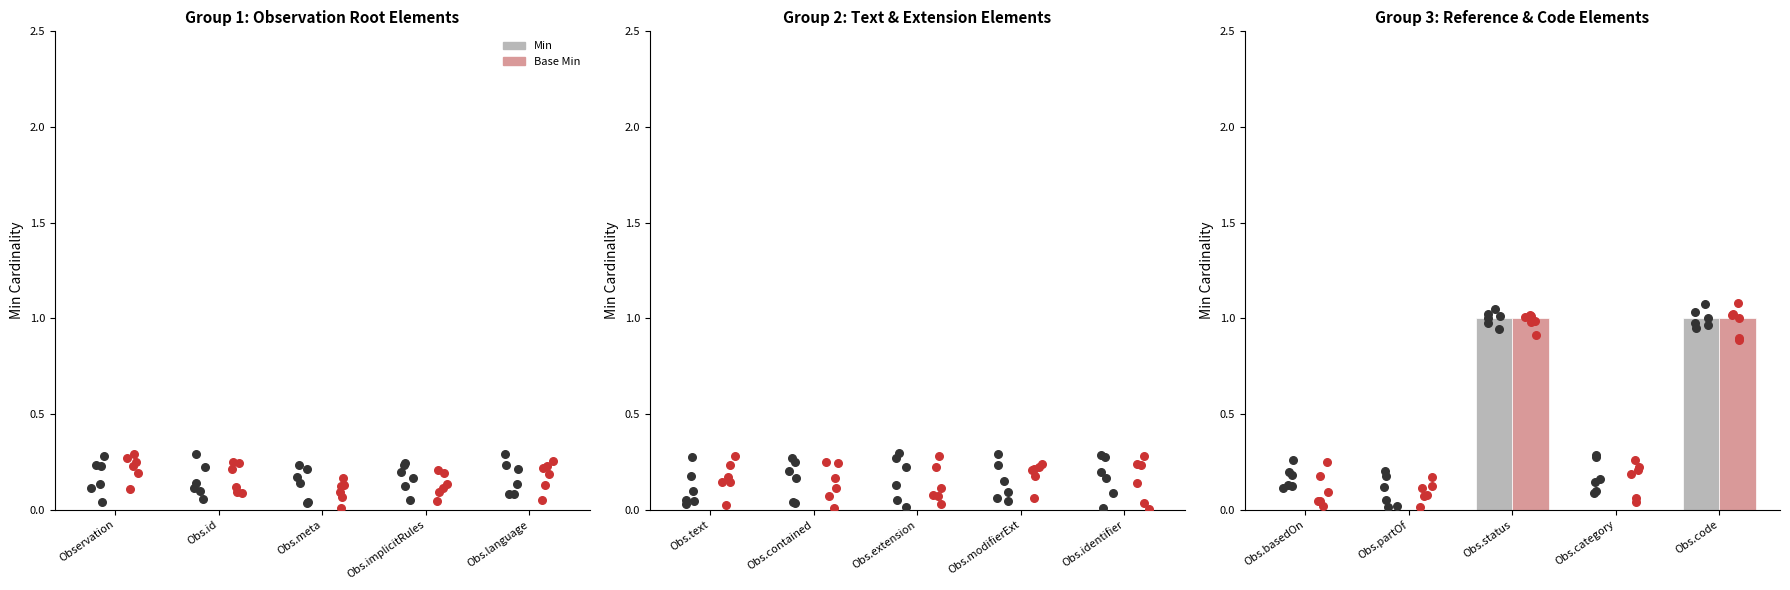

Which series has the largest Y range (max minus min)?

Min